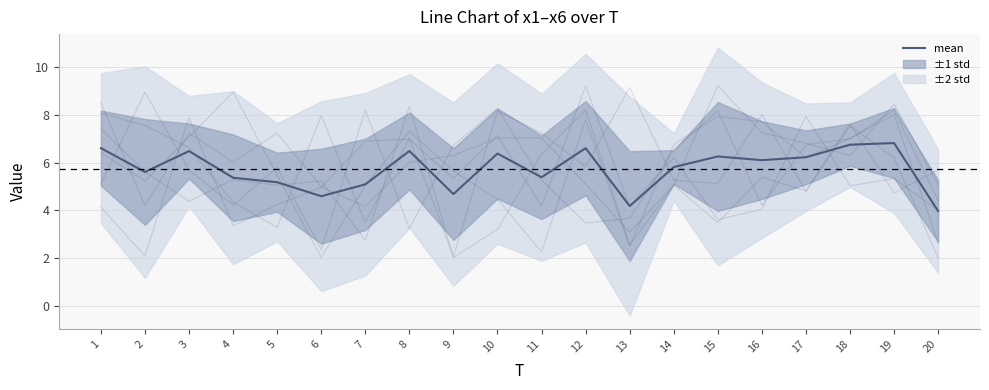

What is the approximate value of x5 at 16?

7.3